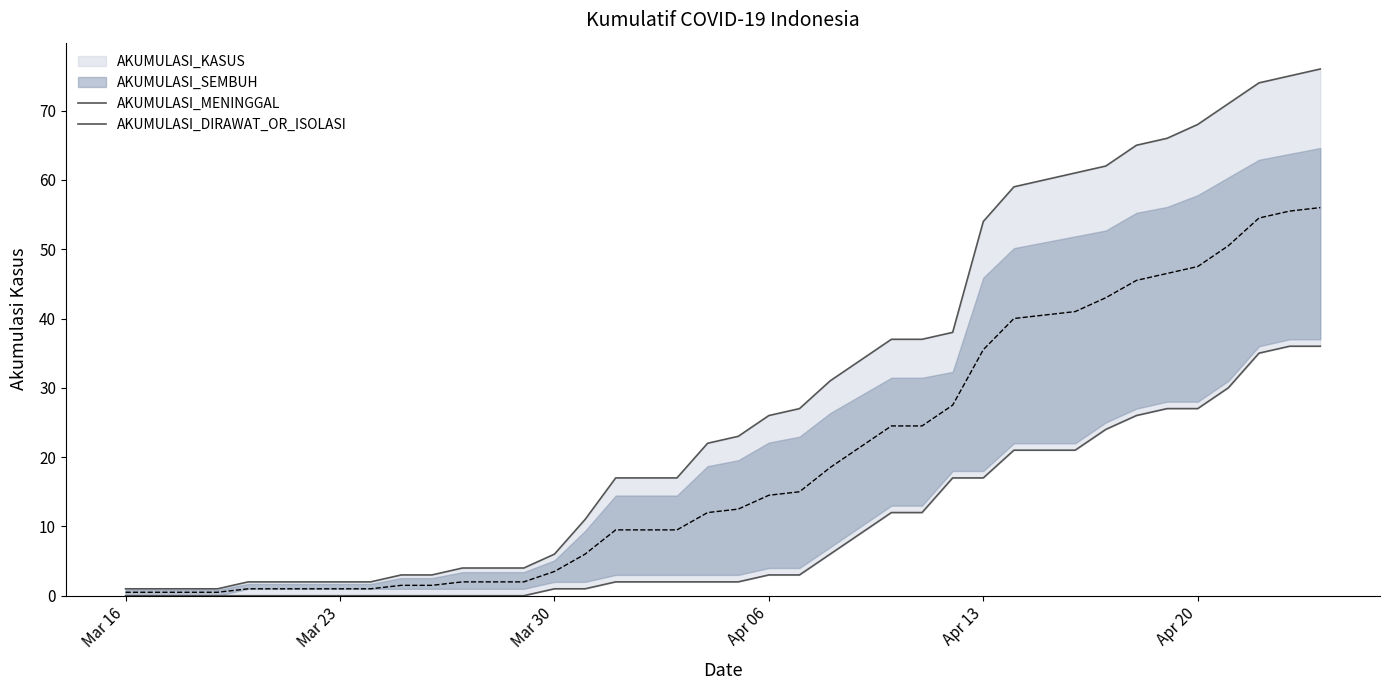

The AKUMULASI_MENINGGAL series shows 9 at 19. True or false?

False